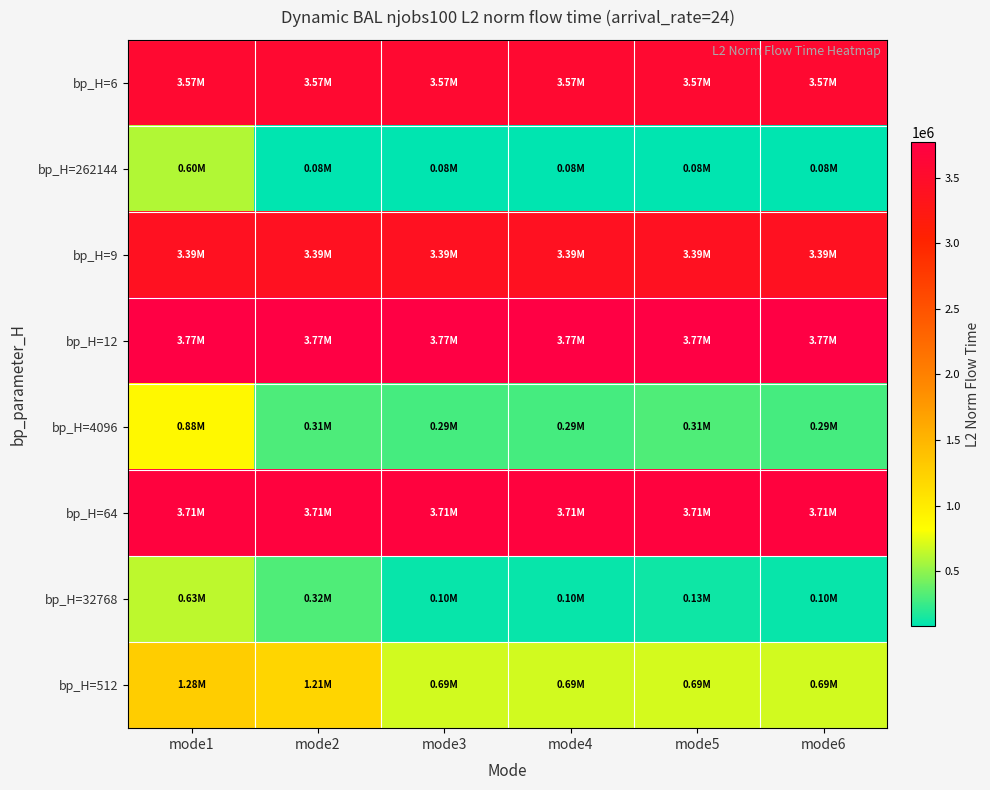

At mode5, list the series in order from smallest to largest.

bp_H=262144, bp_H=32768, bp_H=4096, bp_H=512, bp_H=9, bp_H=6, bp_H=64, bp_H=12